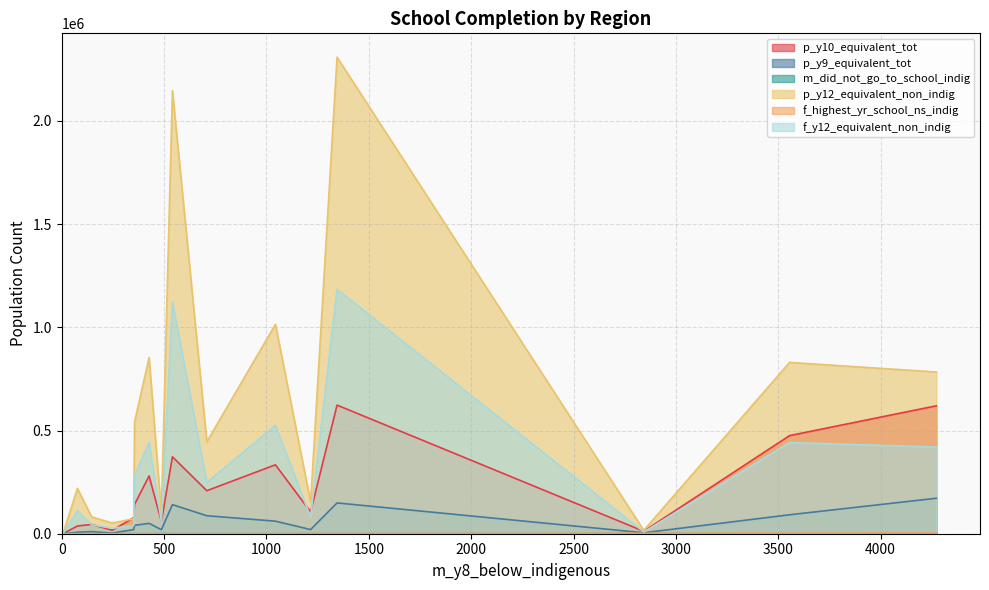

Which series has the widest spread of values?

p_y12_equivalent_non_indig